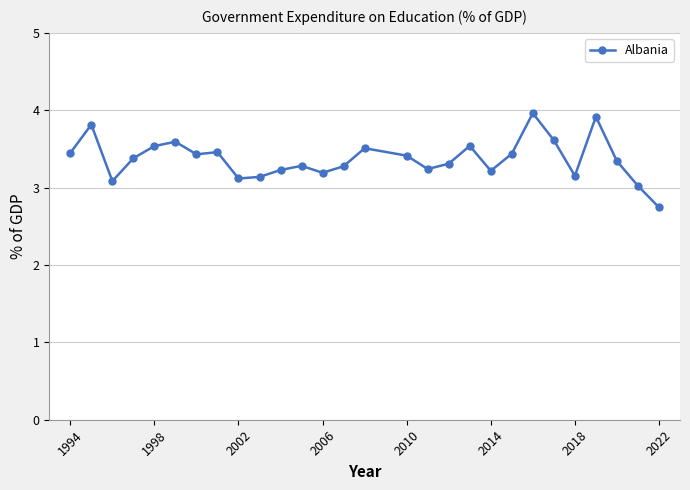

What is the sum of all values?

94.4